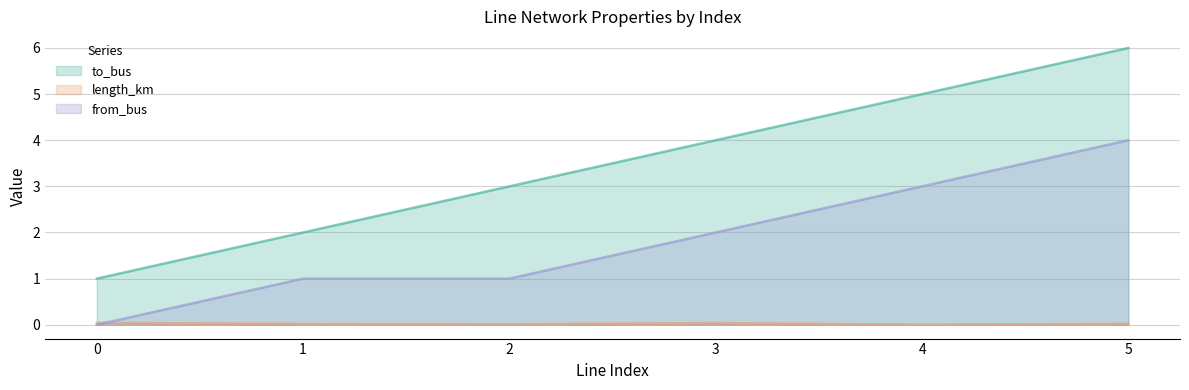

What is the sum of all length_km values?

0.1